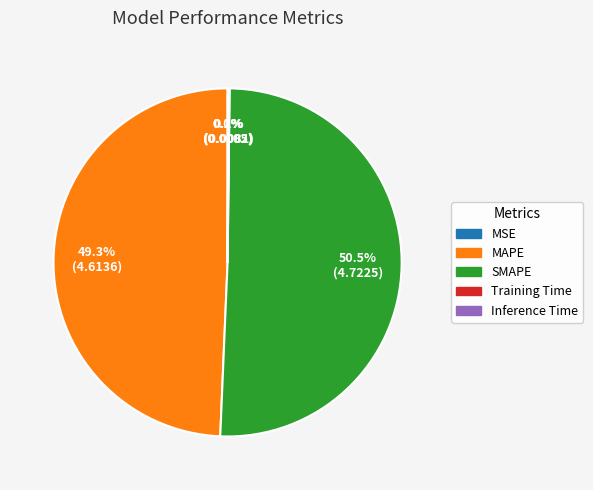

The MAPE slice represents 40% of the pie. True or false?

False